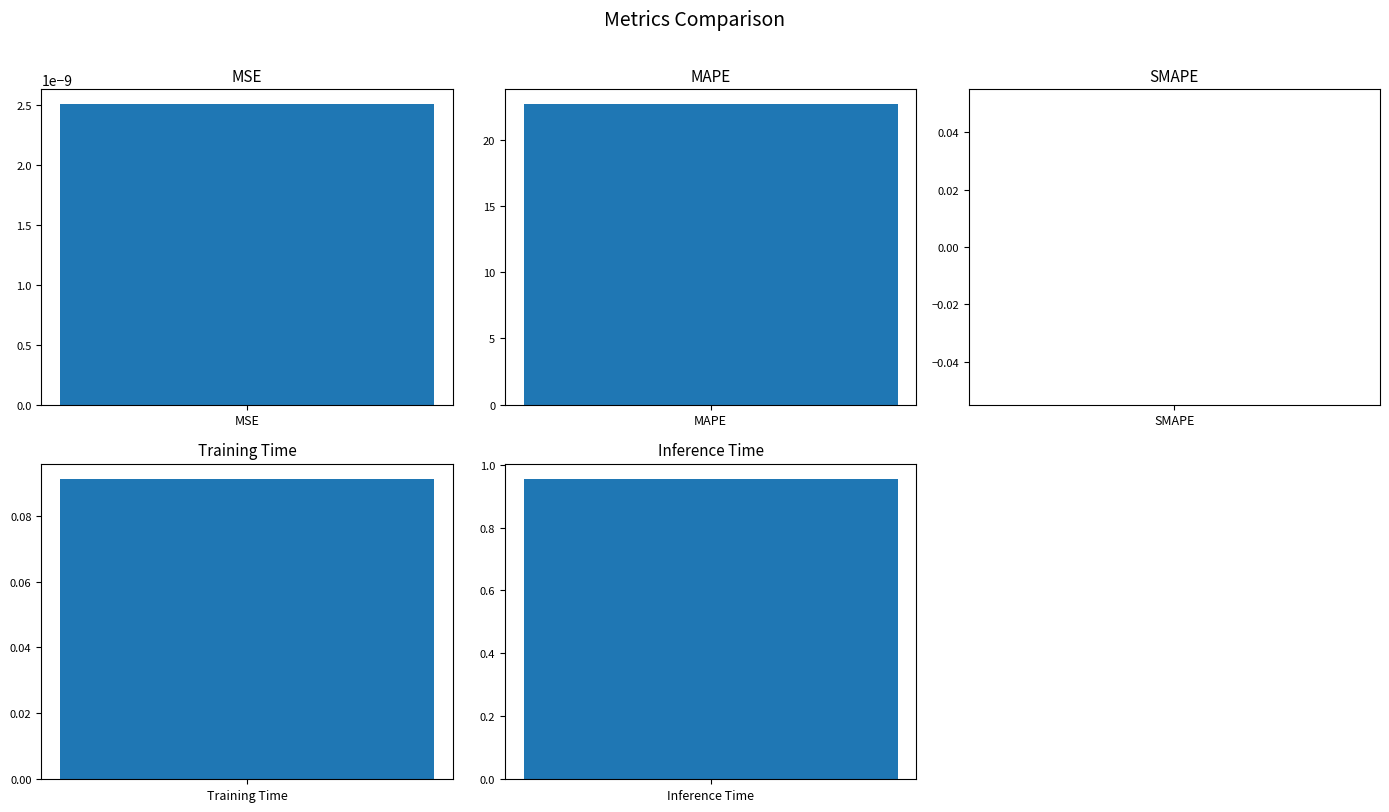

Are the bars horizontal?

No